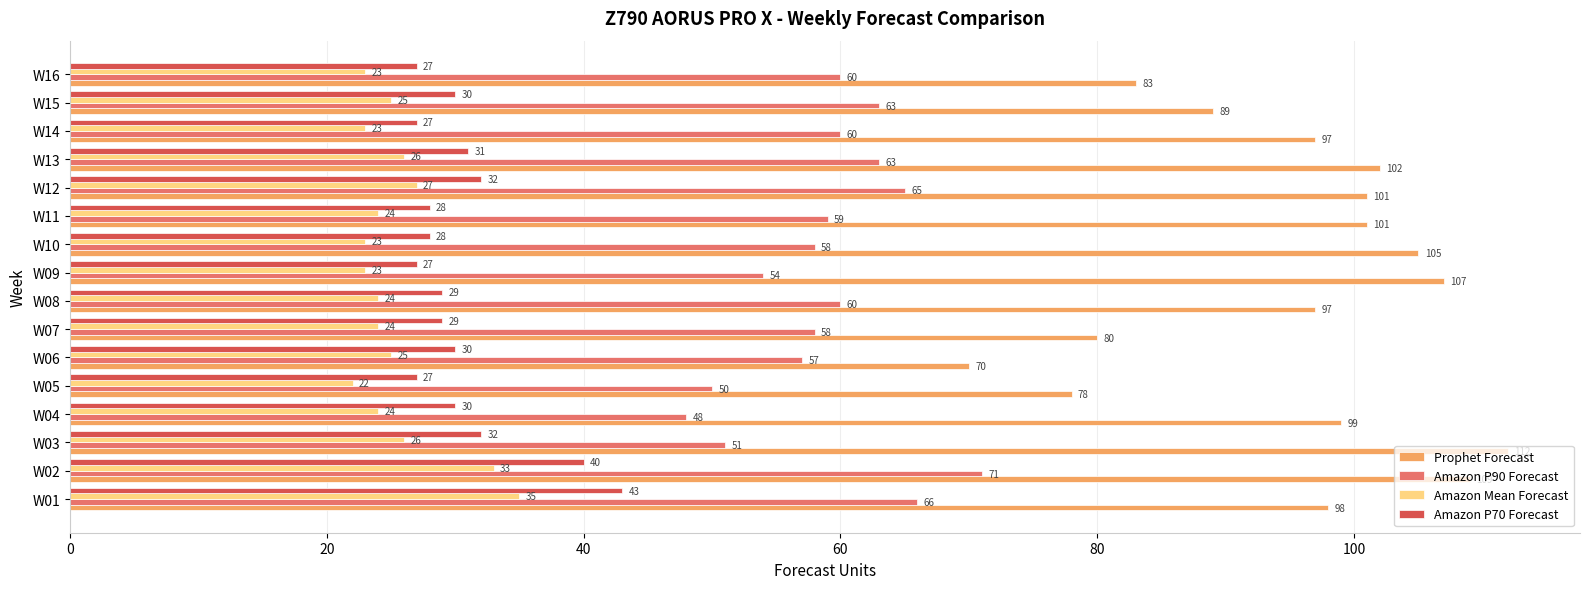

What value does the Amazon P70 Forecast series have at W11, to the nearest 5?

30